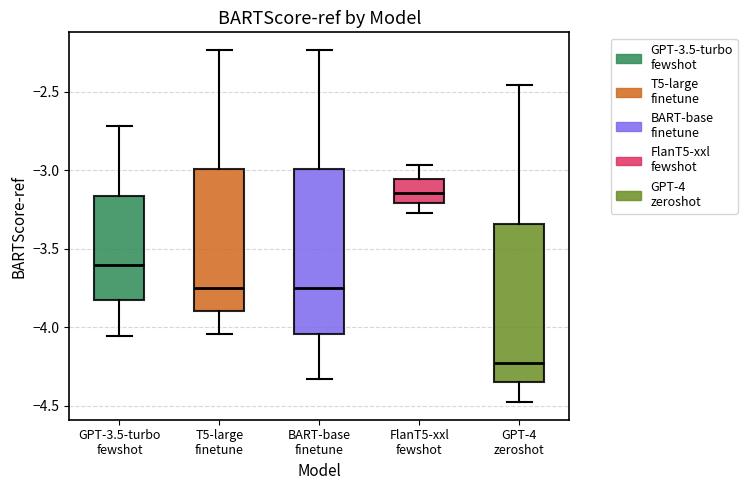

Which box has the lowest median line?

GPT-4 zeroshot